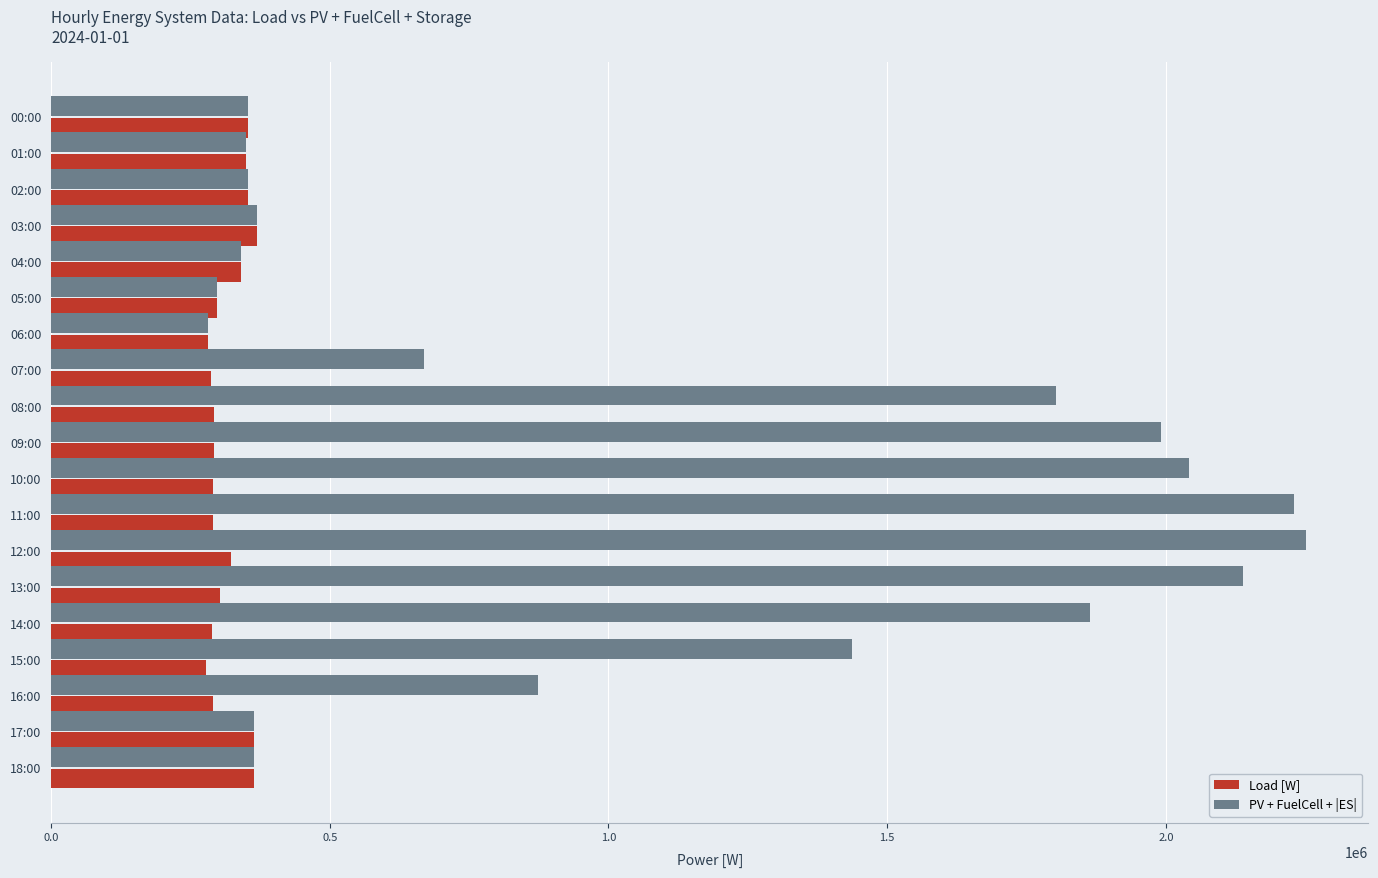

What is the minimum value shown in the chart?

278236.9